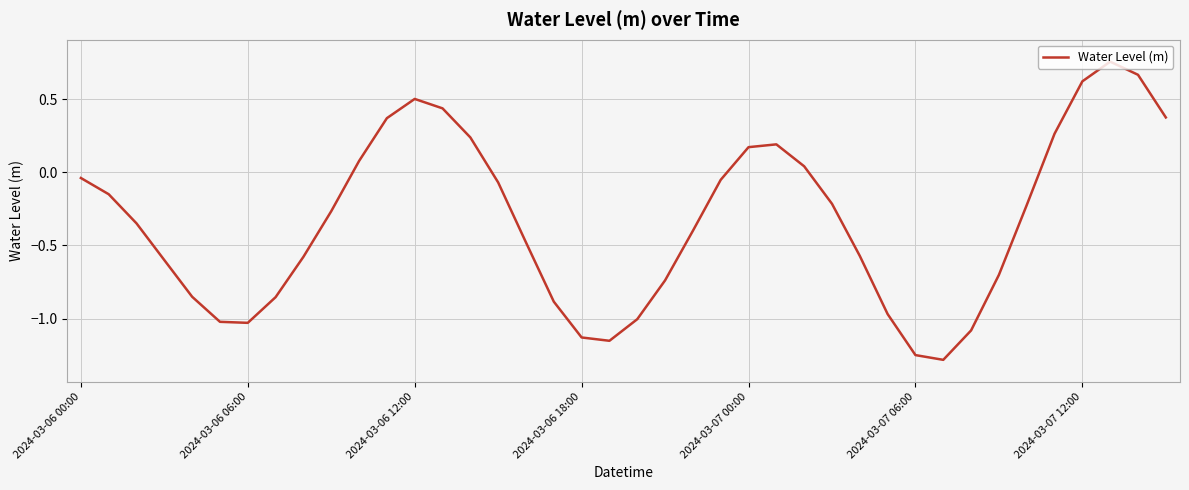

What is the minimum value shown in the chart?

-1.3